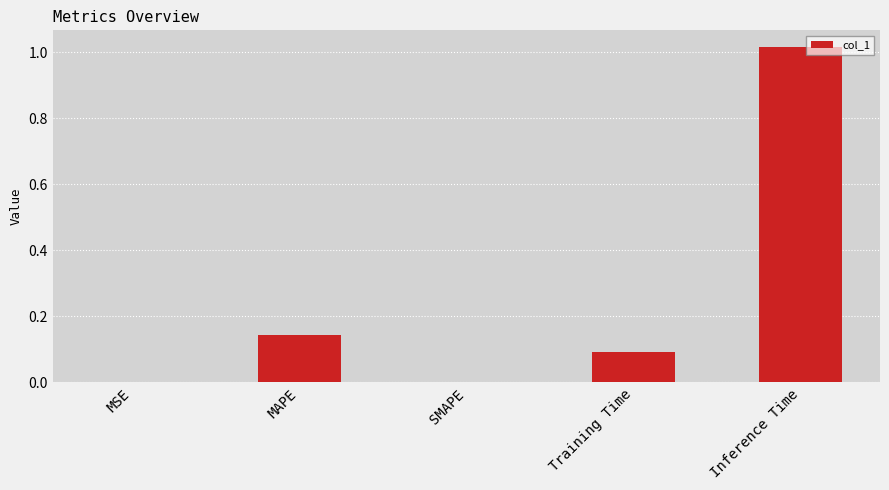

Are the bars grouped side by side (vs. stacked)?

No